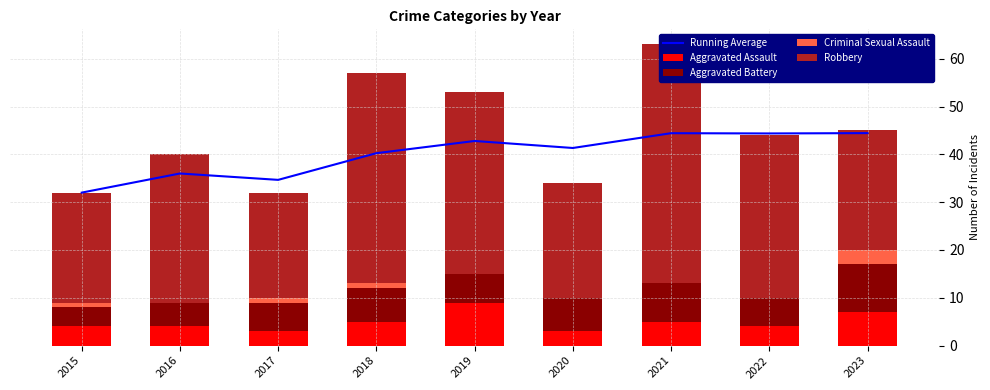

Which series has the largest total across all categories?

Running Average